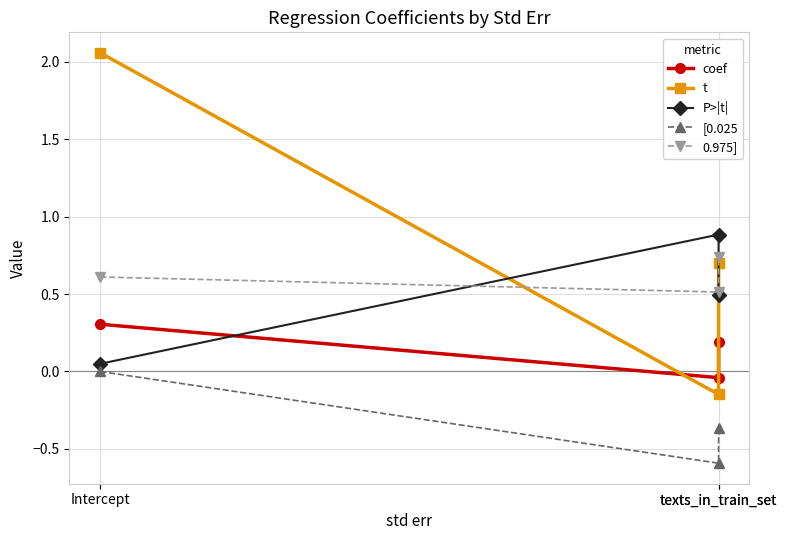

Is the value of [0.025 at texts_in_train_set greater than the value of P>|t| at texts_in_train_set?

No